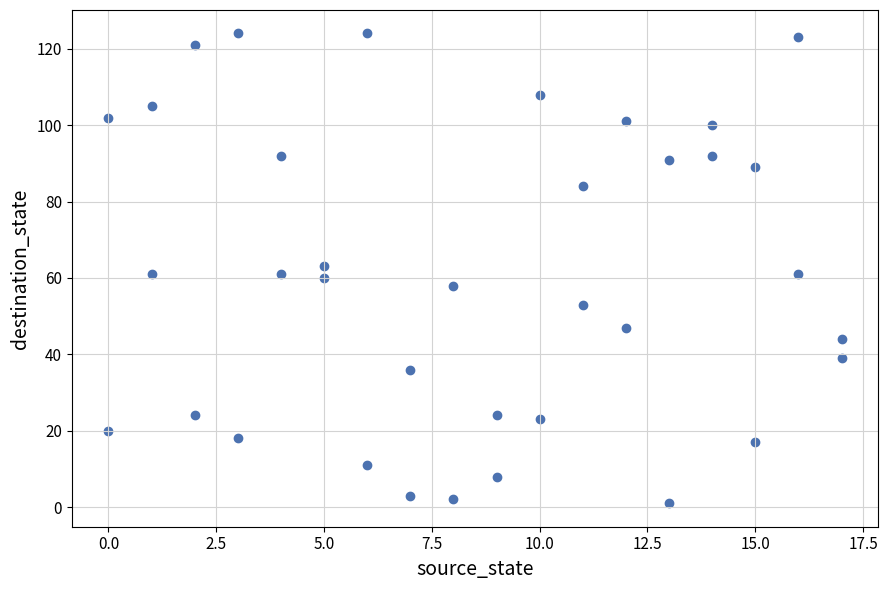

What is the range of X values (max minus min)?

17